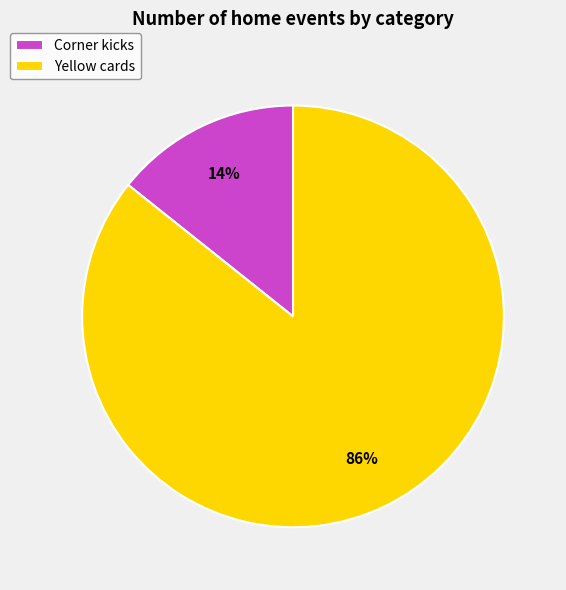

Which slice is the largest?

Yellow cards